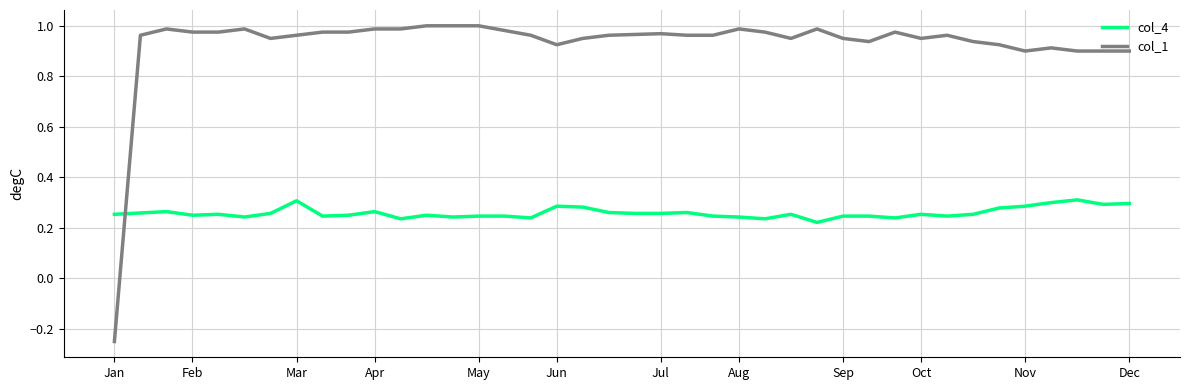

True or false: col_4 and col_1 intersect in this chart.

True